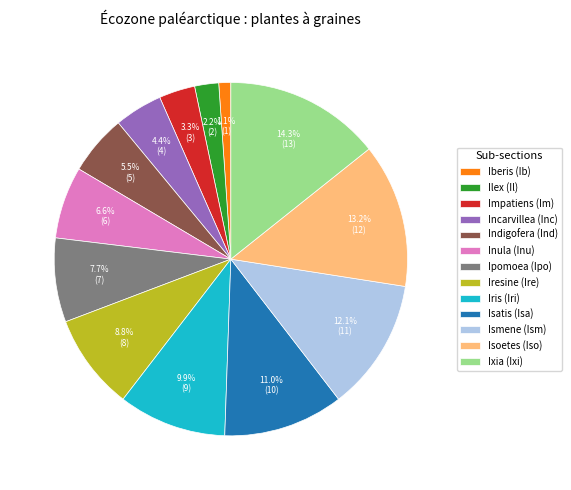

What is the ratio of the value at Incarvillea (Inc) to the value at Indigofera (Ind)?

0.8